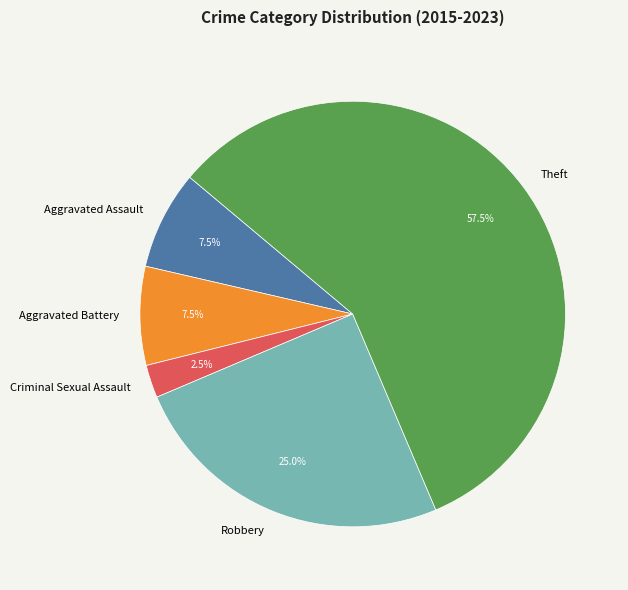

The Robbery slice represents 39% of the pie. True or false?

False